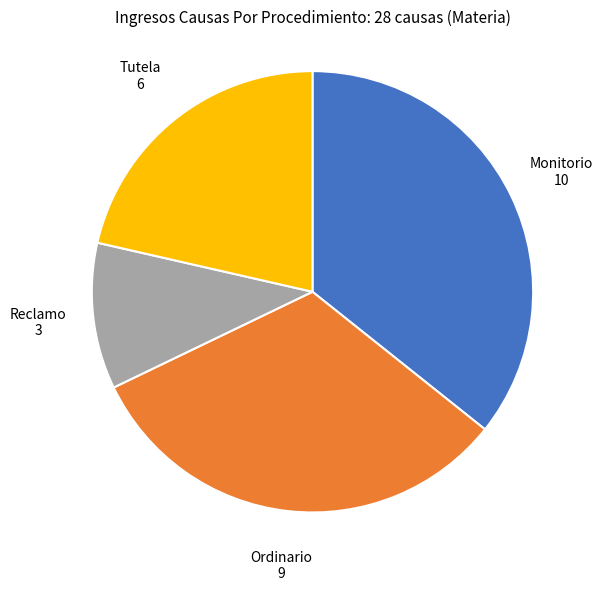

Is there a majority slice in this chart?

No